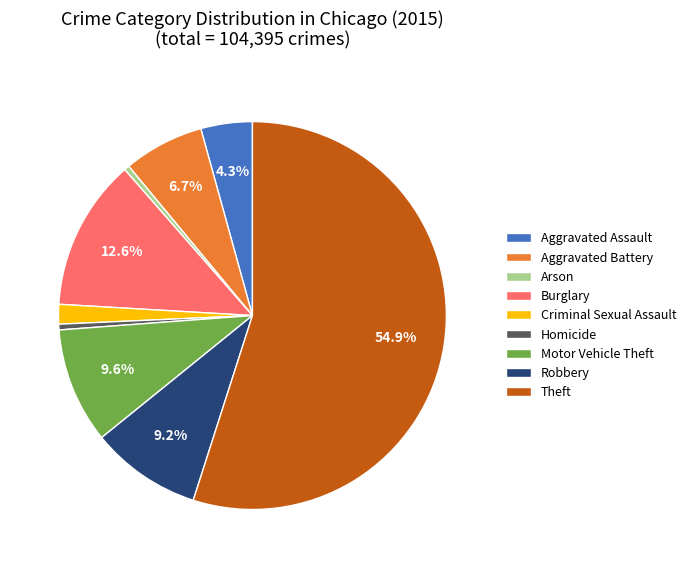

Which slice is the largest?

Theft